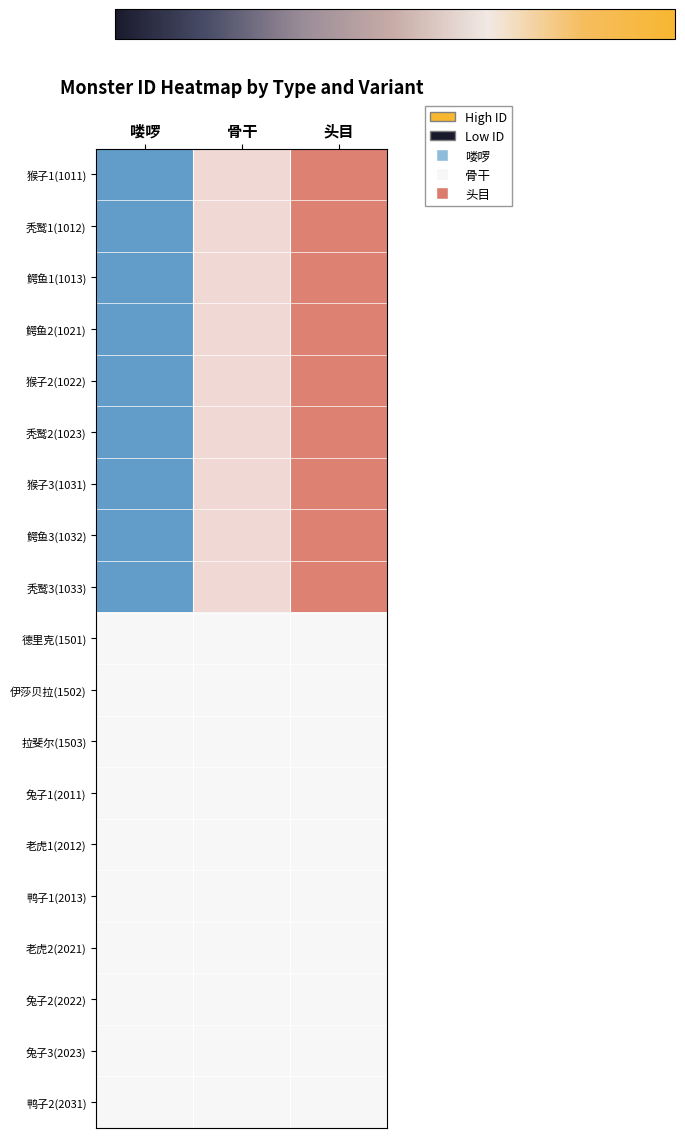

Reading right to left, extract all data points from this chart.

猴子1(1011): 头目=1.0	骨干=0.4	喽啰=-1.4
秃鹫1(1012): 头目=1.0	骨干=0.4	喽啰=-1.4
鳄鱼1(1013): 头目=1.0	骨干=0.4	喽啰=-1.4
鳄鱼2(1021): 头目=1.0	骨干=0.4	喽啰=-1.4
猴子2(1022): 头目=1.0	骨干=0.4	喽啰=-1.4
秃鹫2(1023): 头目=1.0	骨干=0.4	喽啰=-1.4
猴子3(1031): 头目=1.0	骨干=0.4	喽啰=-1.4
鳄鱼3(1032): 头目=1.0	骨干=0.4	喽啰=-1.4
秃鹫3(1033): 头目=1.0	骨干=0.4	喽啰=-1.4
德里克(1501): 头目=0.0	骨干=0.0	喽啰=0.0
伊莎贝拉(1502): 头目=0.0	骨干=0.0	喽啰=0.0
拉斐尔(1503): 头目=0.0	骨干=0.0	喽啰=0.0
兔子1(2011): 头目=0.0	骨干=0.0	喽啰=0.0
老虎1(2012): 头目=0.0	骨干=0.0	喽啰=0.0
鸭子1(2013): 头目=0.0	骨干=0.0	喽啰=0.0
老虎2(2021): 头目=0.0	骨干=0.0	喽啰=0.0
兔子2(2022): 头目=0.0	骨干=0.0	喽啰=0.0
兔子3(2023): 头目=0.0	骨干=0.0	喽啰=0.0
鸭子2(2031): 头目=0.0	骨干=0.0	喽啰=0.0